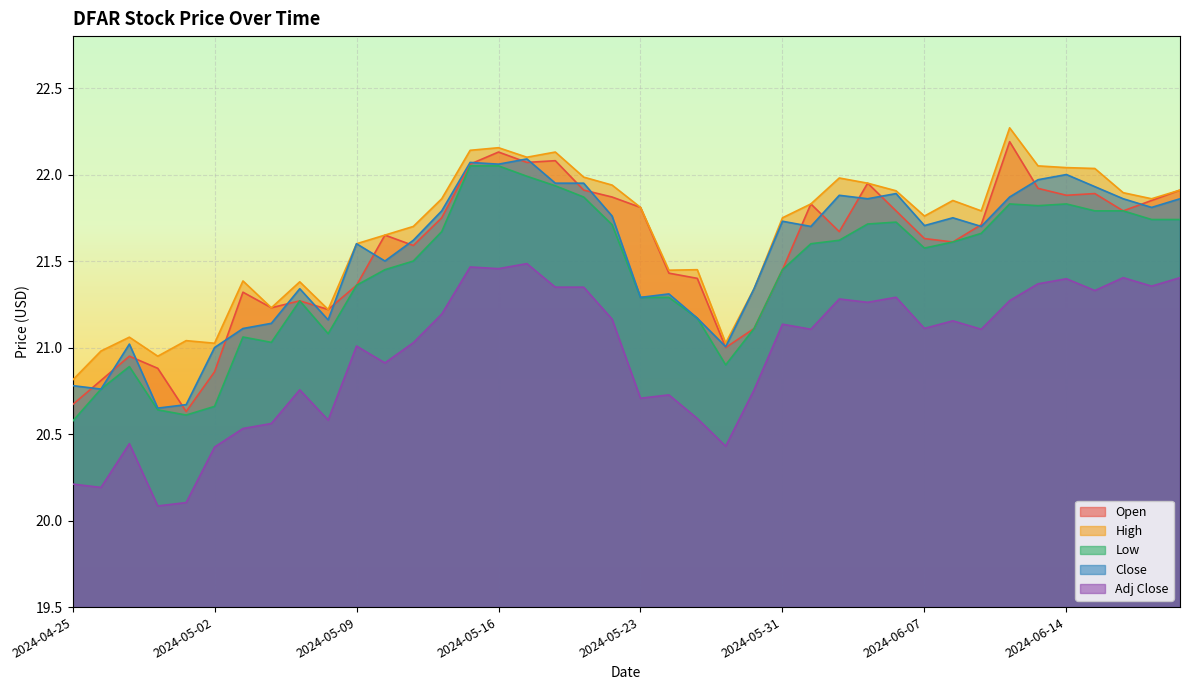

True or false: Adj Close and Close intersect in this chart.

False